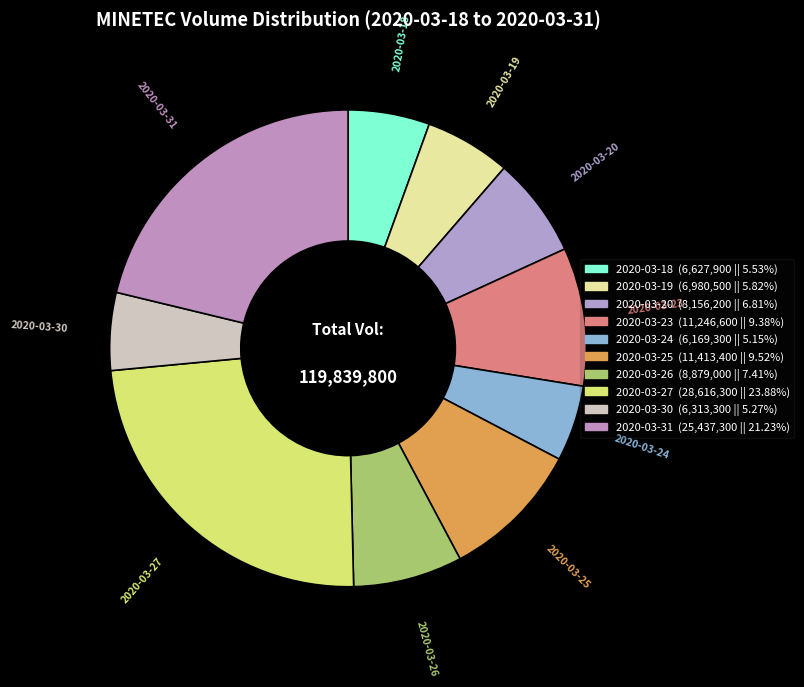

Does 2020-03-19 represent more than half of the total?

No